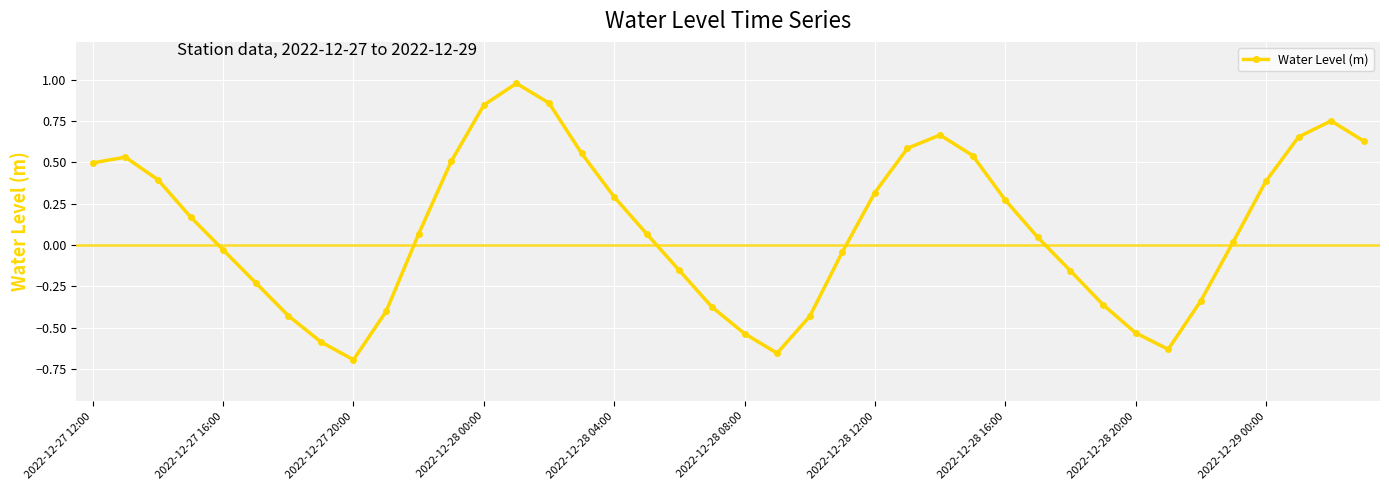

What is the difference between the maximum and second lowest values?

1.6